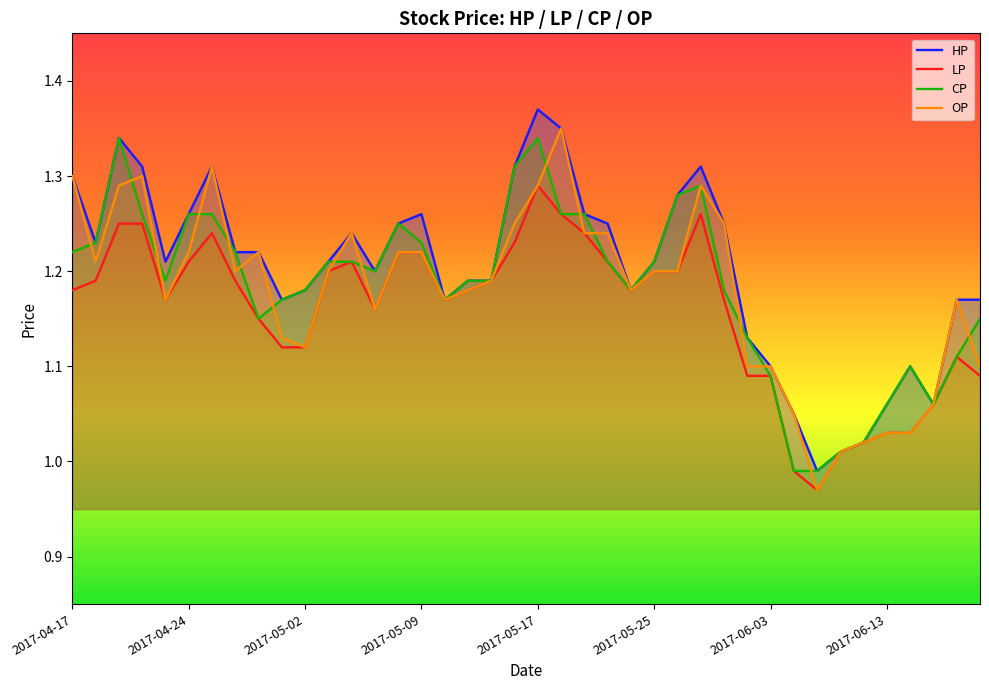

True or false: CP and HP cross at least once.

False